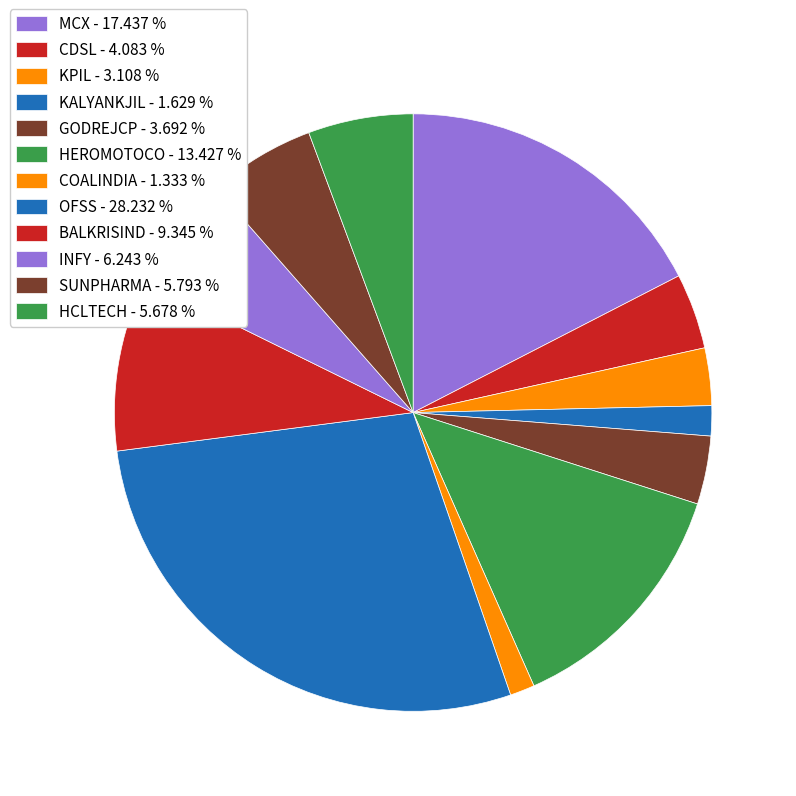

Is there a majority slice in this chart?

No